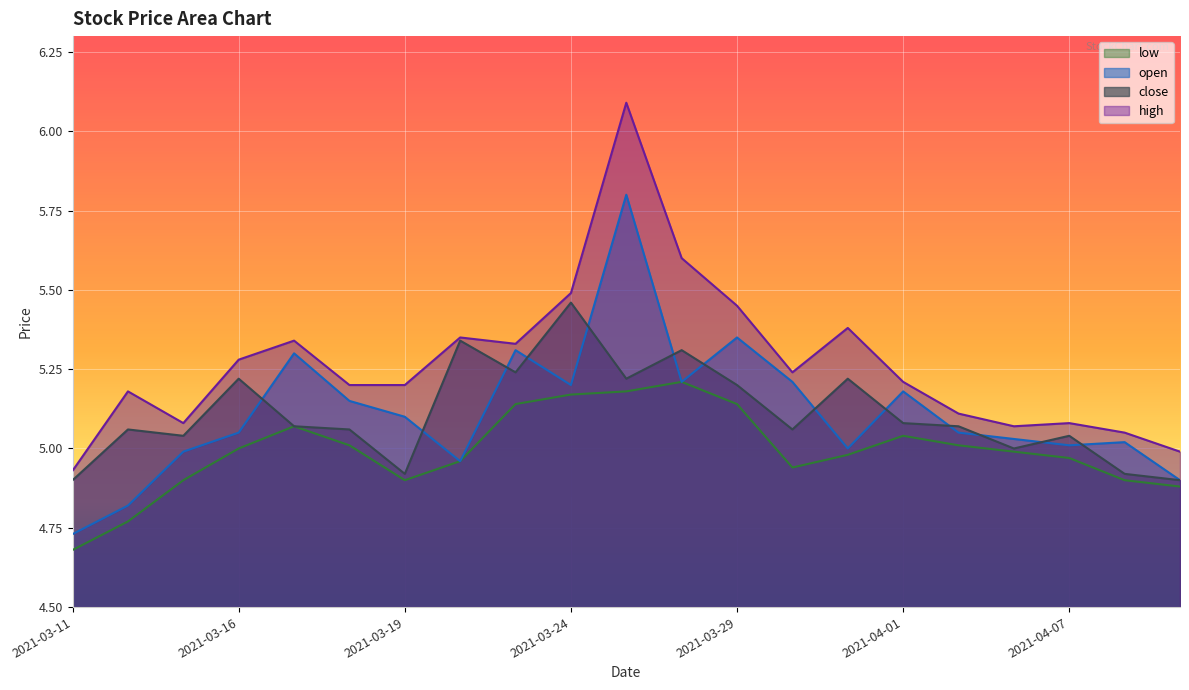

At 2021-03-31, list the series in order from smallest to largest.

low, open, close, high